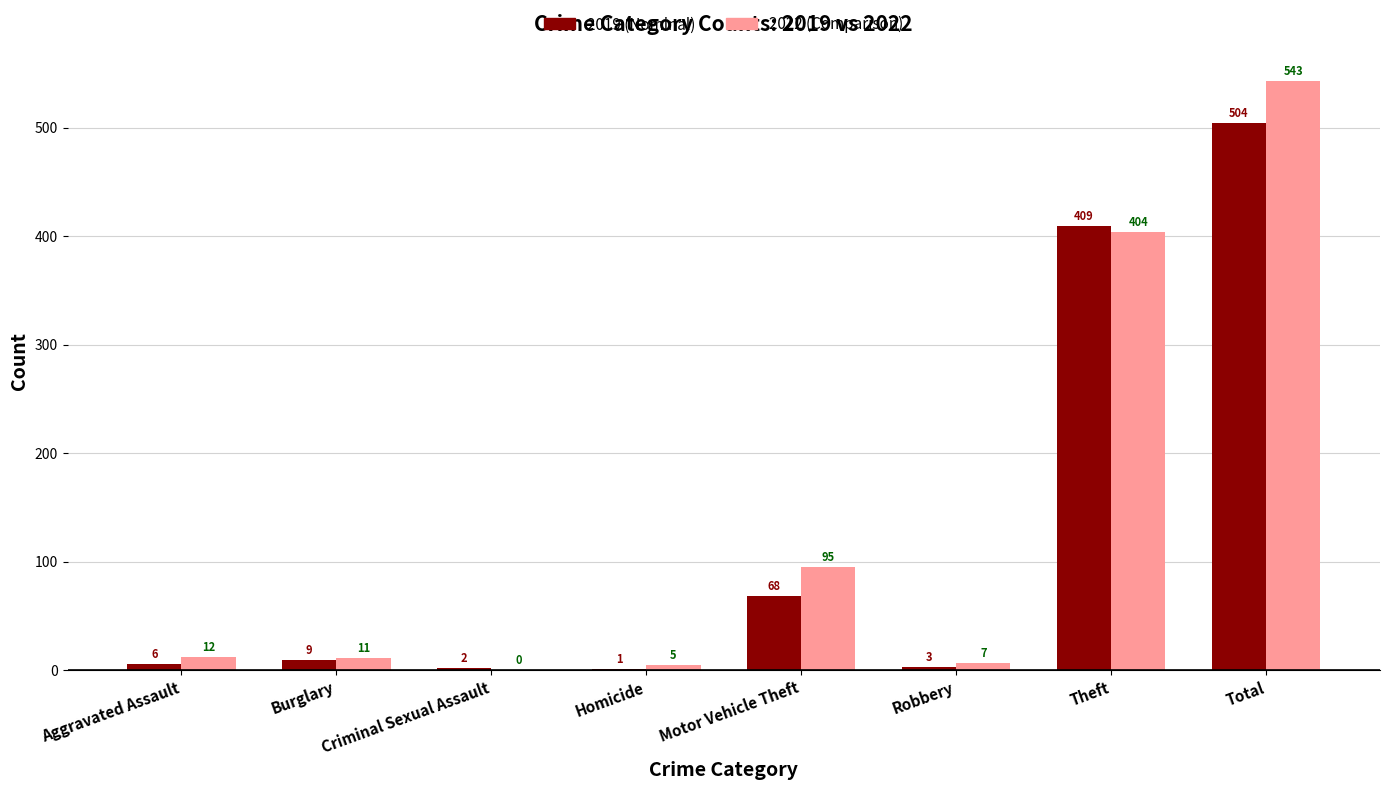

At which category is the sum across all series the highest?

Total